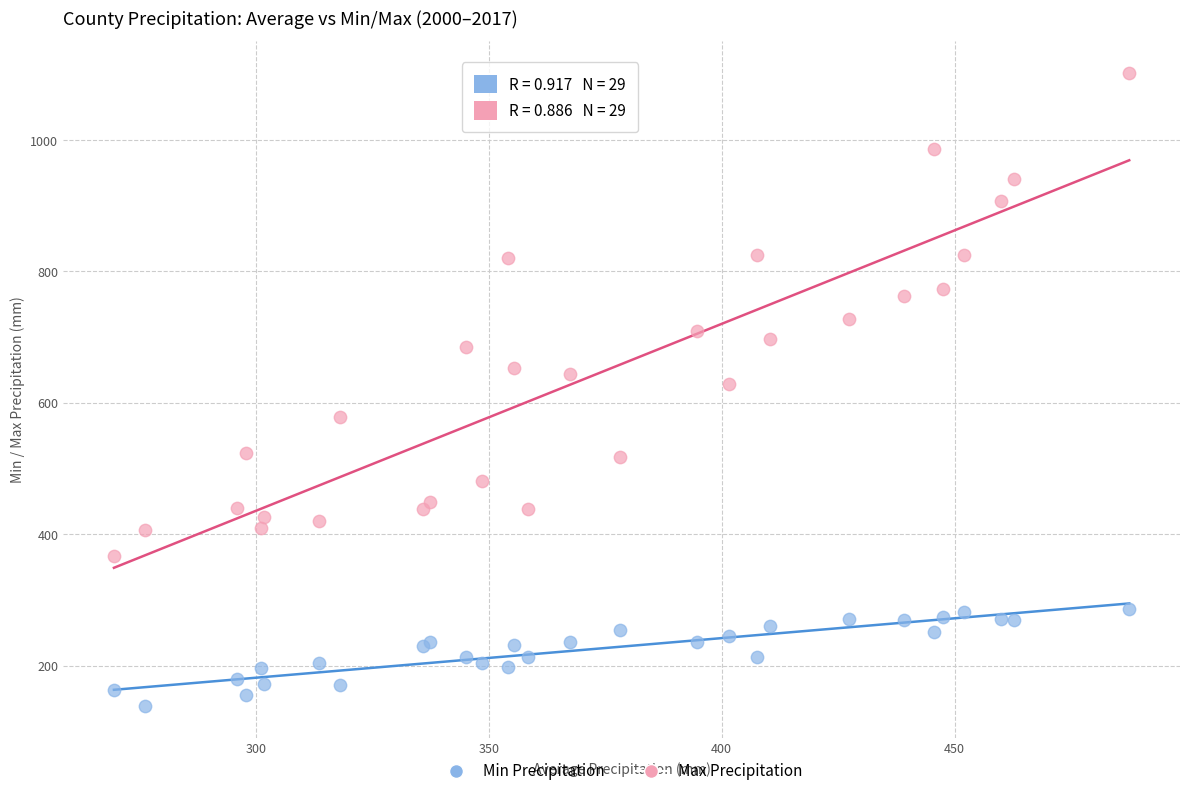

Which series has the largest Y range (max minus min)?

Max Precipitation